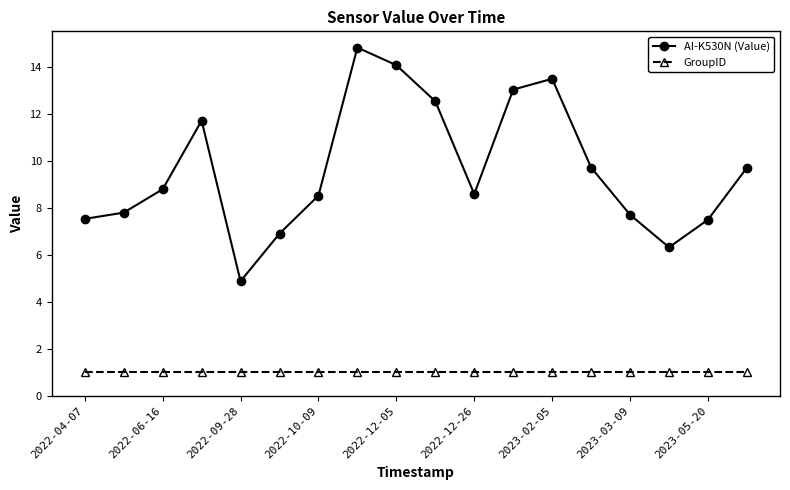

What is the maximum value for AI-K530N (Value)?

14.8